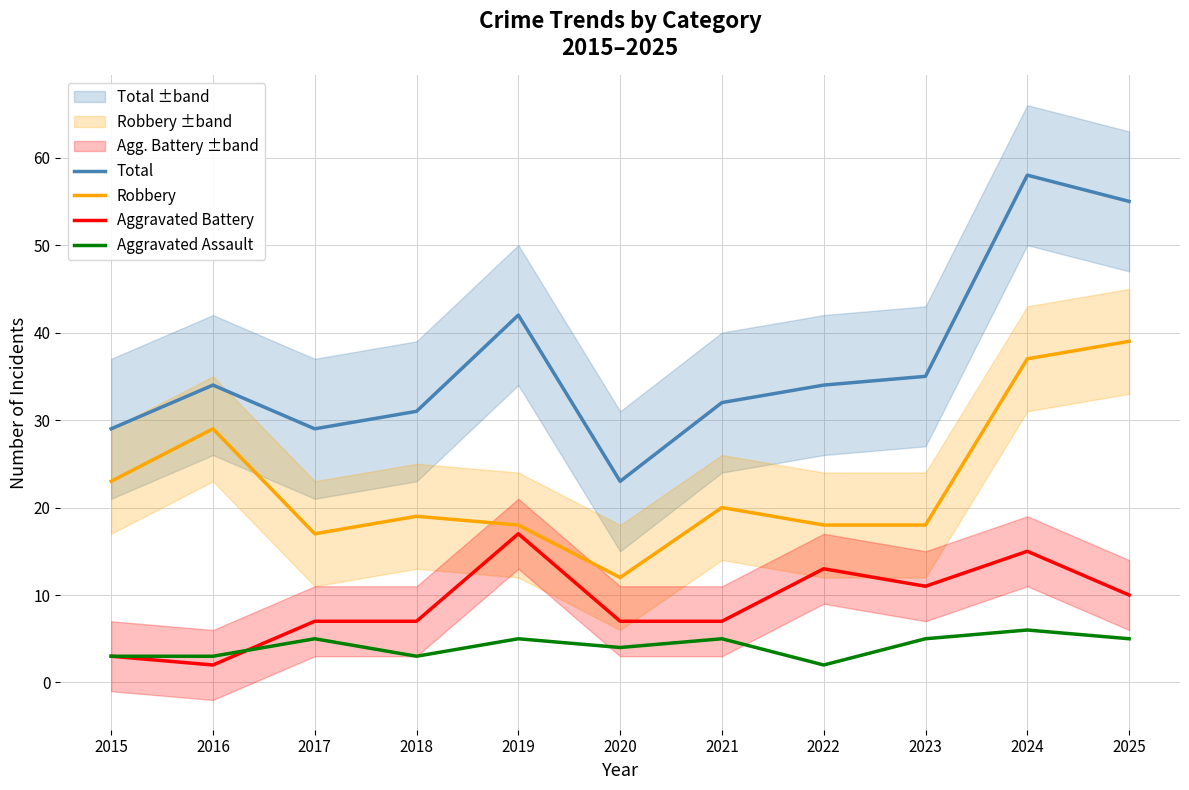

At which category does the chart reach its peak across all series?

2024